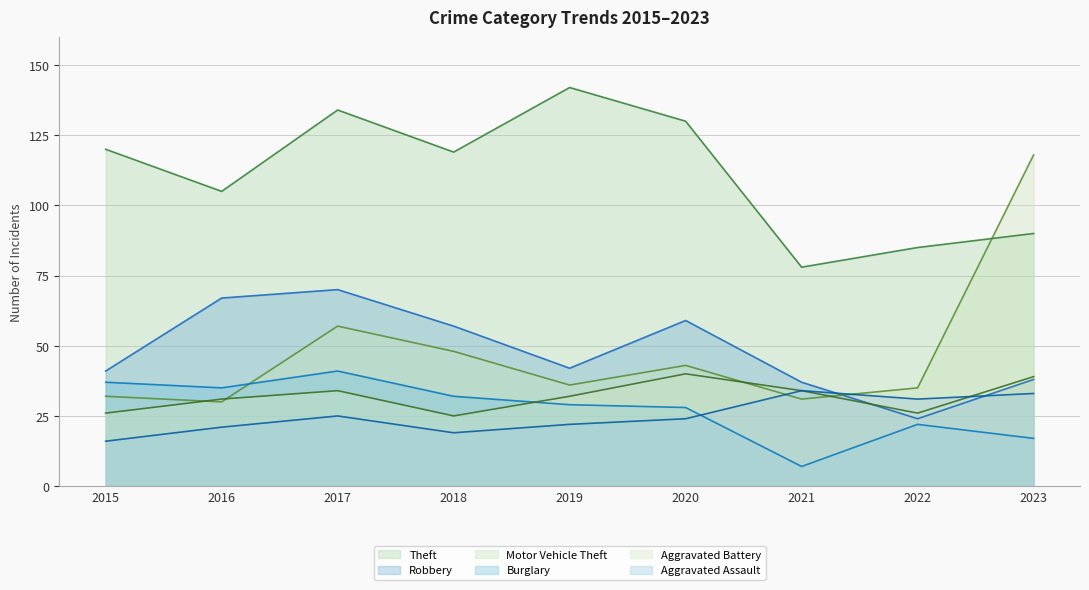

List the labels in order of Robbery value, smallest first.

2022, 2021, 2023, 2015, 2019, 2018, 2020, 2016, 2017